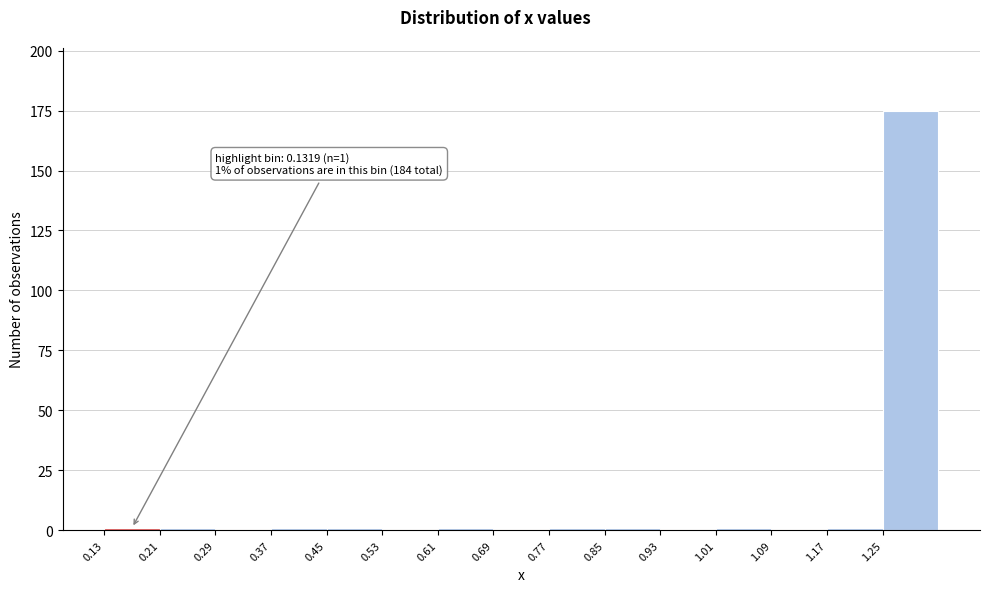

Over which range of the x-axis is the bar tallest?

1.25 to 1.33